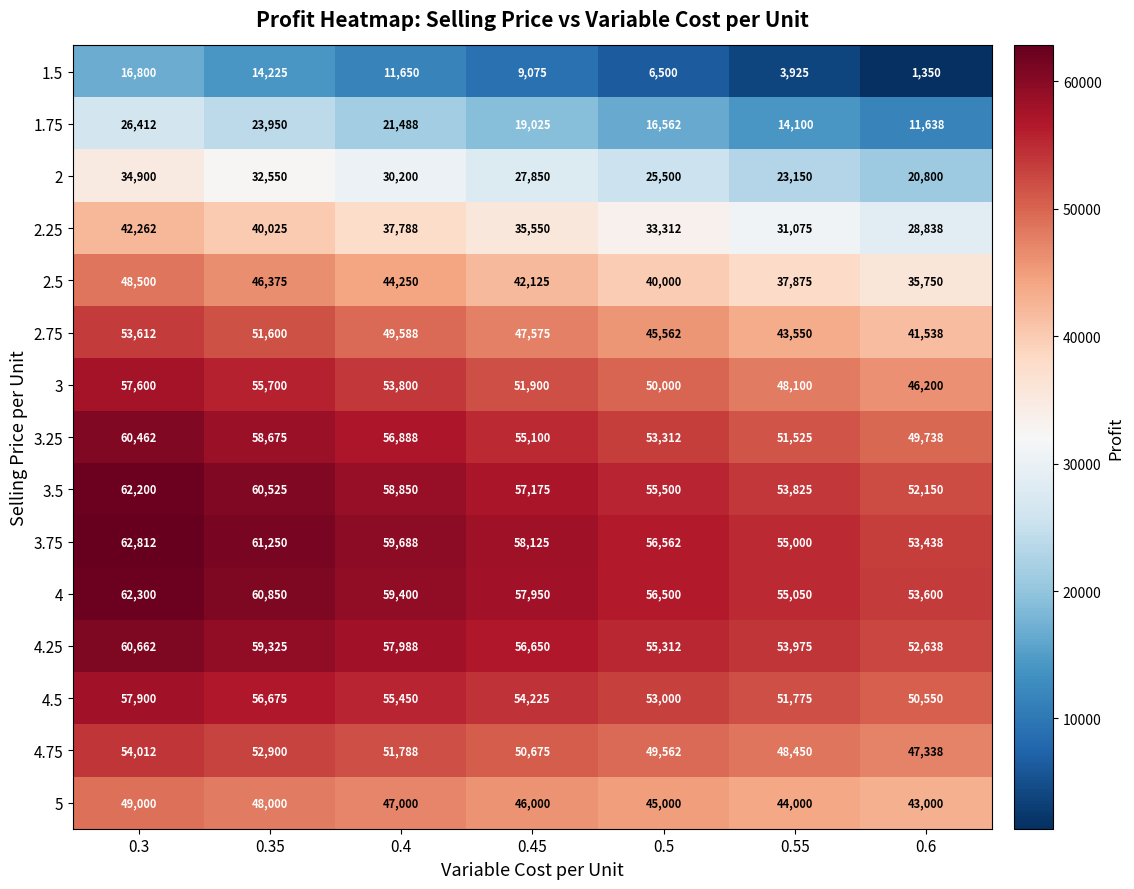

The 1.5 series shows 22000 at 0.35. True or false?

False